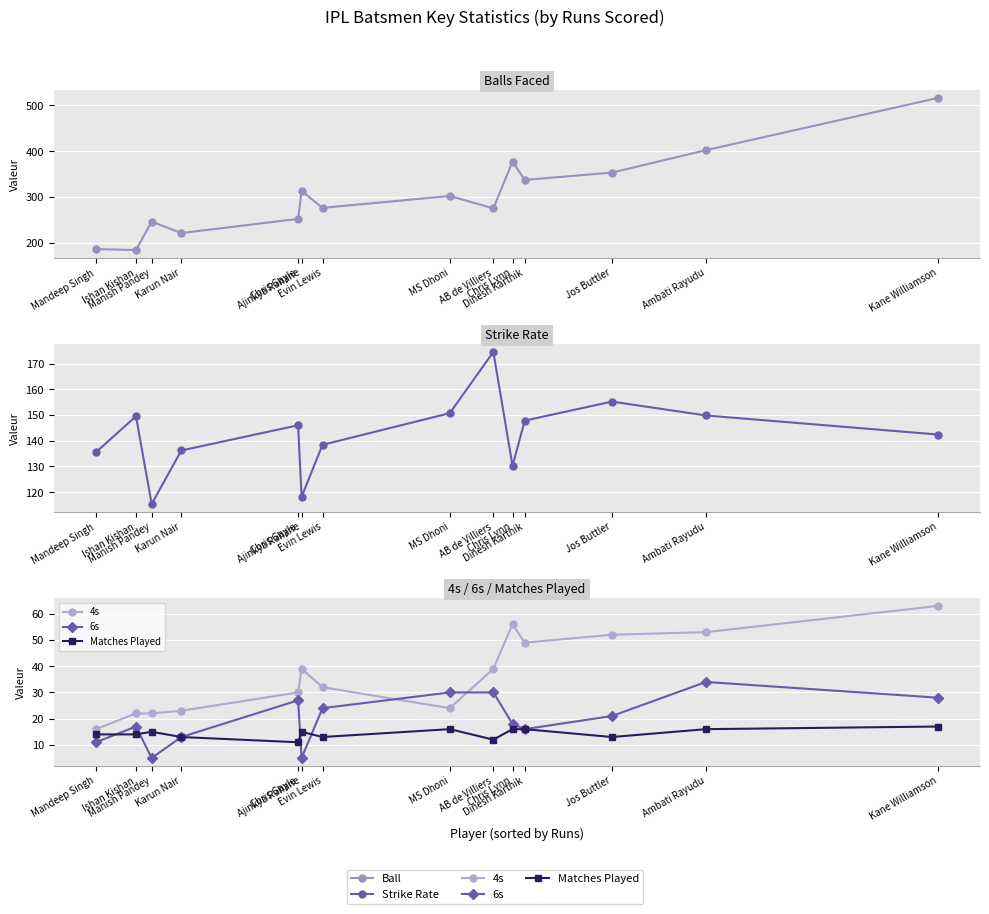

Rank the series by their maximum value, from lowest to highest.

Matches Played, 6s, 4s, Strike Rate, Ball